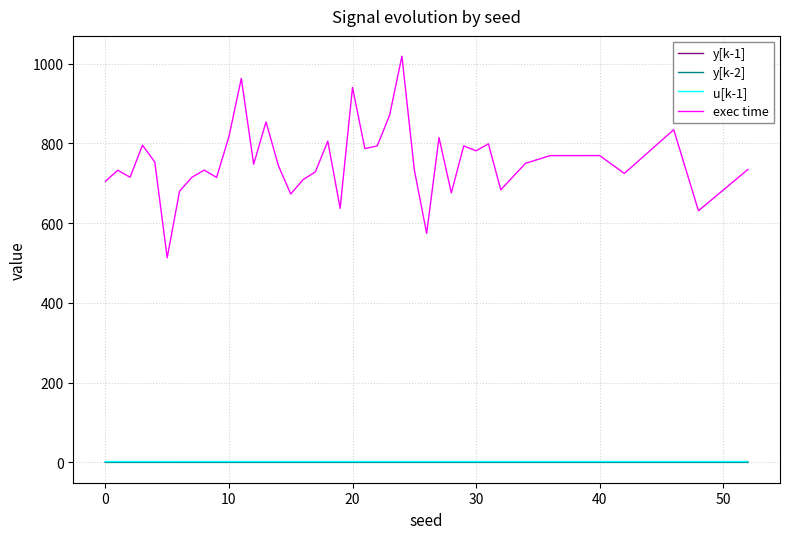

Which series has the largest total across all categories?

exec time